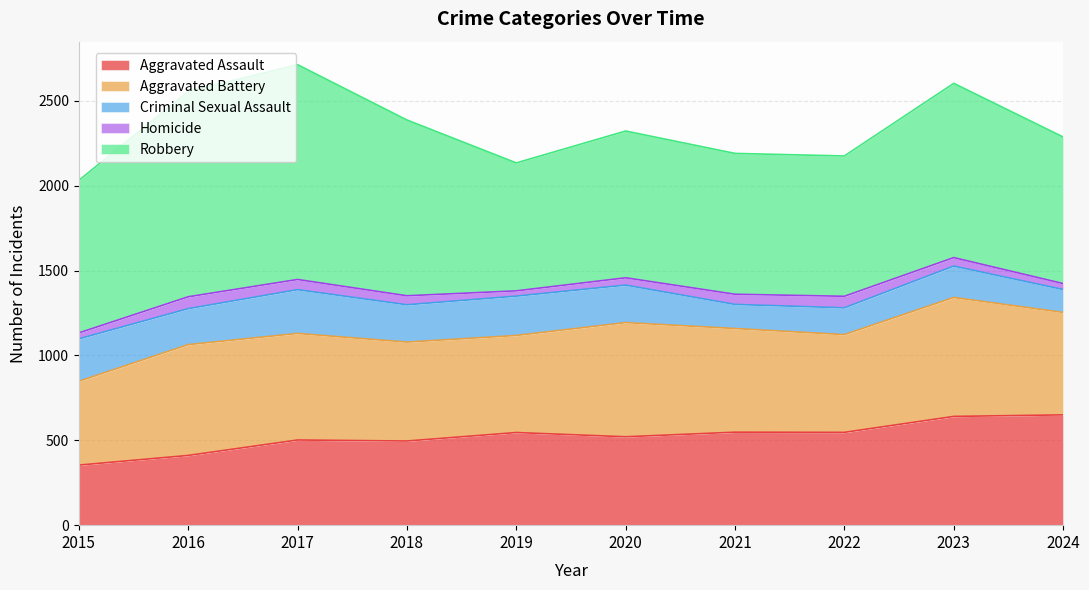

List the series in order of their peak value, highest first.

Robbery, Aggravated Battery, Aggravated Assault, Criminal Sexual Assault, Homicide